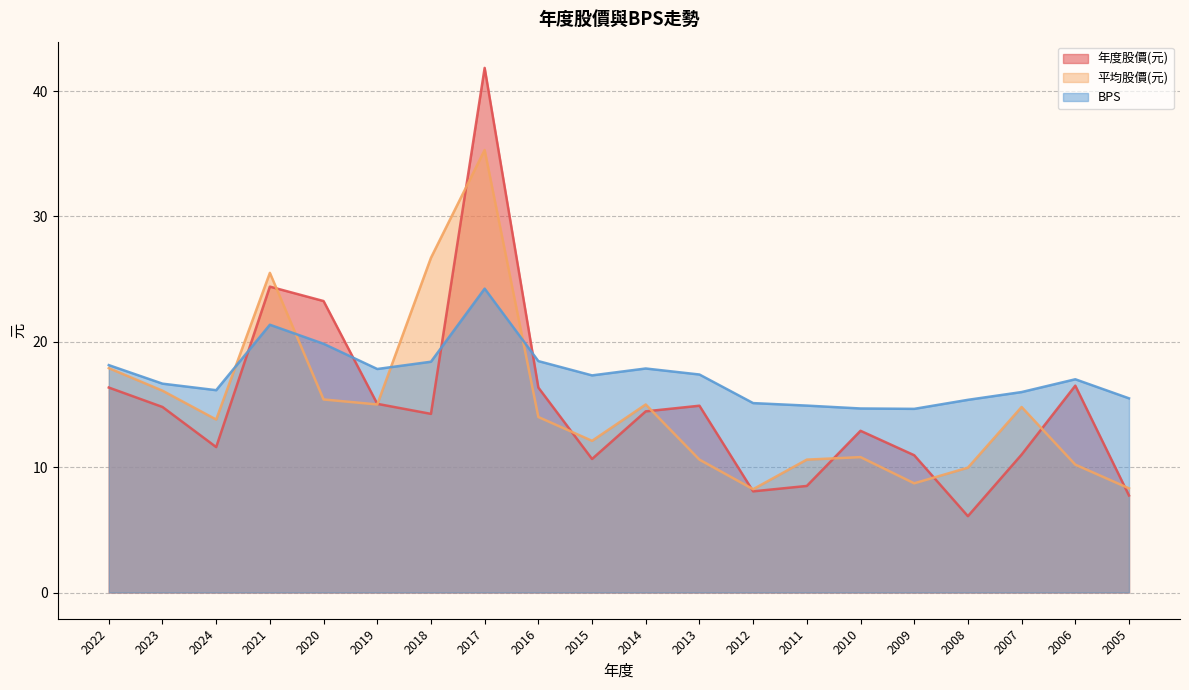

What is the difference between the highest and lowest values at 2012?

7.0